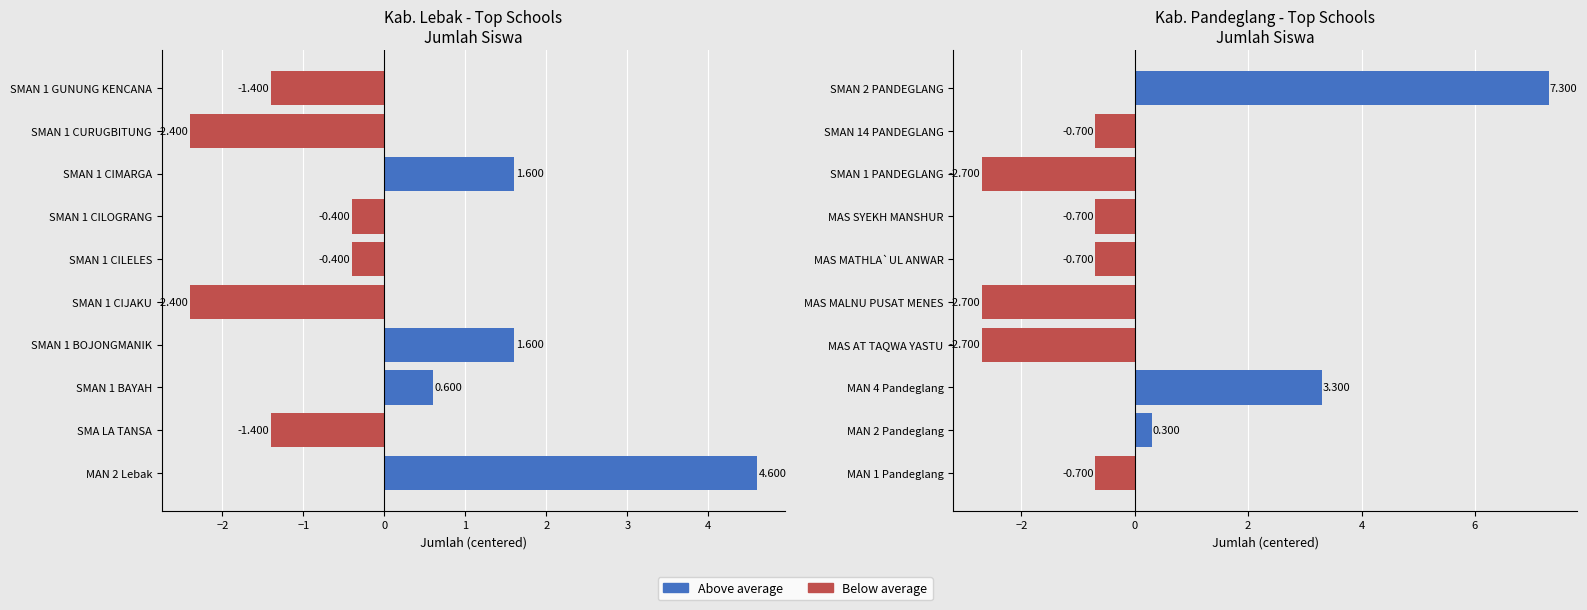

Between −3 and 3, which series saw the biggest shift?

Kab. Lebak